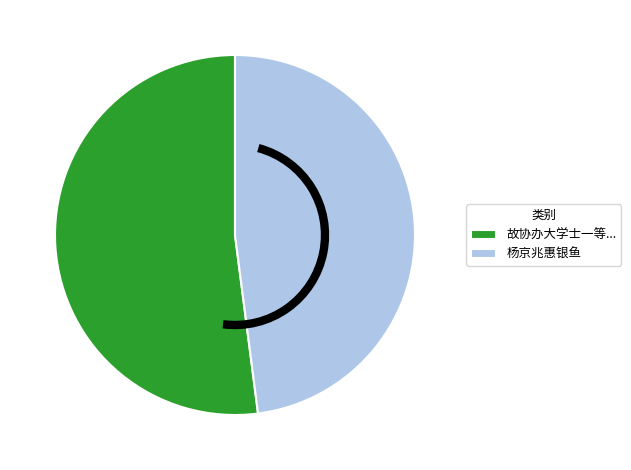

Which category has the smallest portion of the pie?

杨京兆惠银鱼